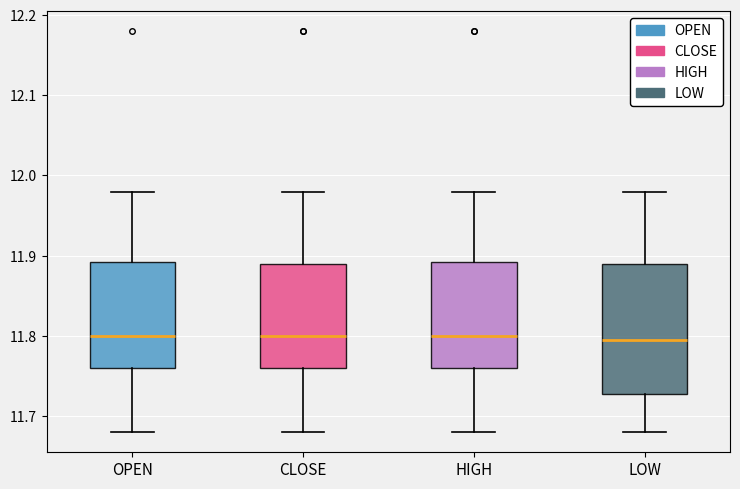

Which box is the tallest, from its lower edge to its upper edge?

LOW